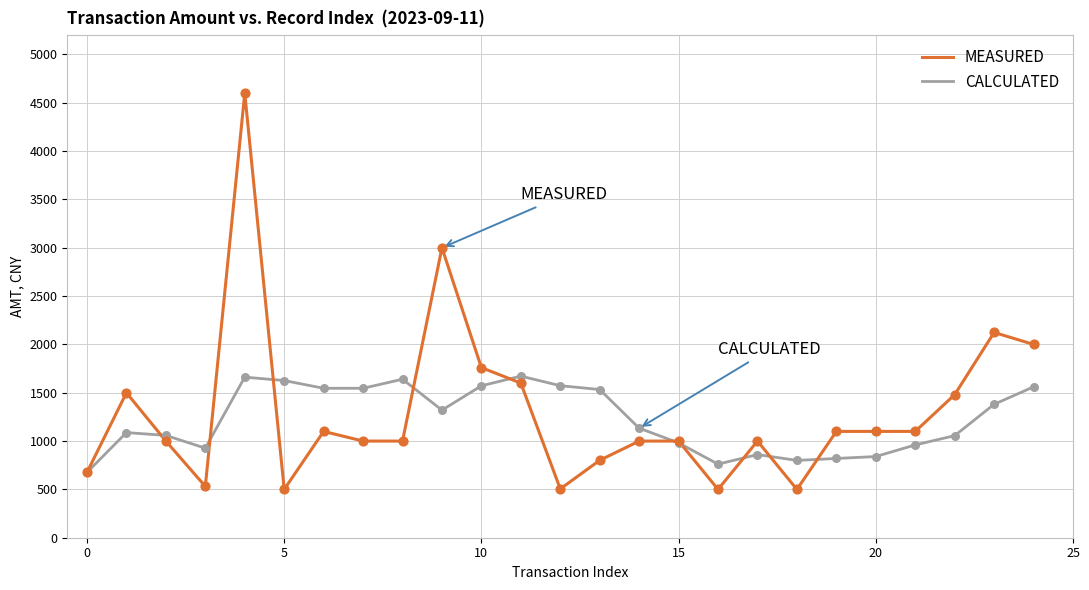

Which series has the widest spread of values?

MEASURED